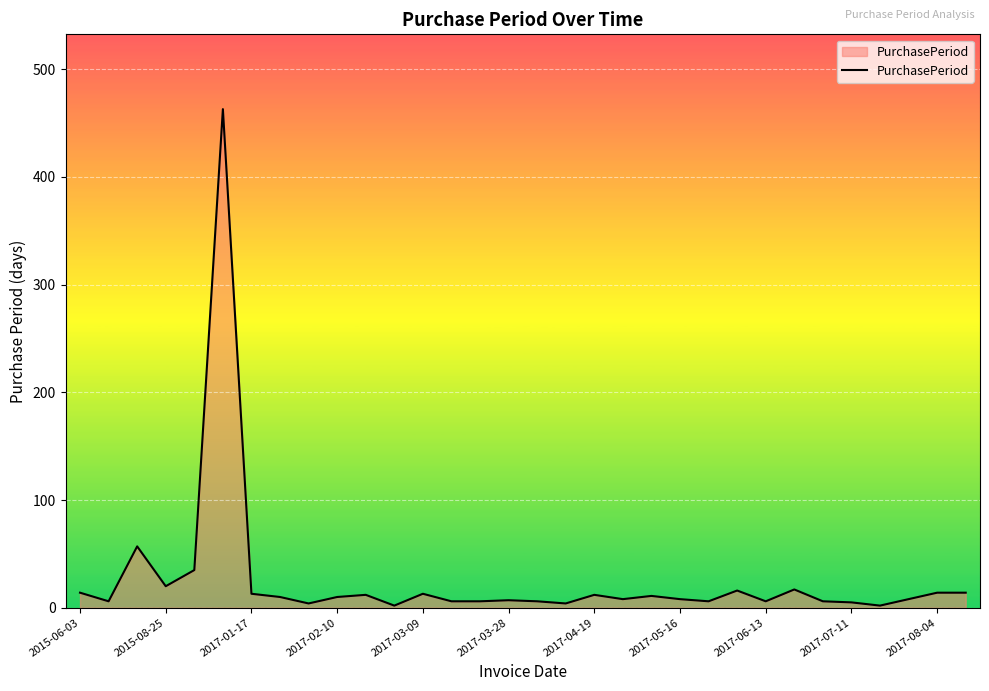

What is the difference between the maximum and minimum values?

461